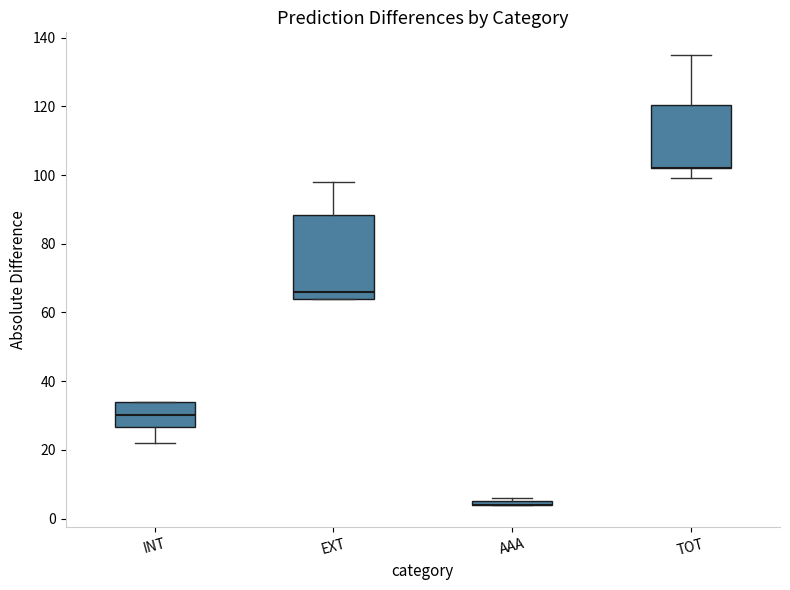

Which box is the tallest, from its lower edge to its upper edge?

EXT